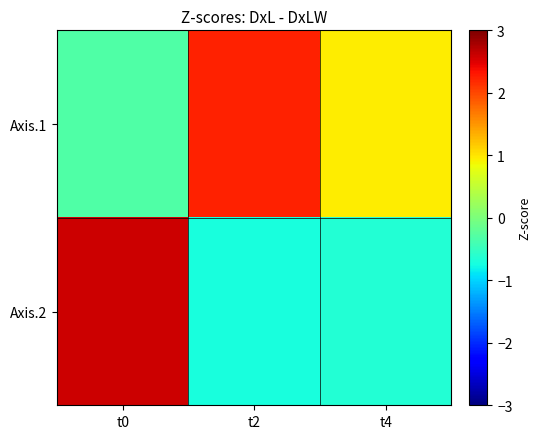

Reading left to right, what are all the values shown in this chart?

Axis.1: t0=-0.3	t2=2.2	t4=0.9
Axis.2: t0=2.6	t2=-0.7	t4=-0.6